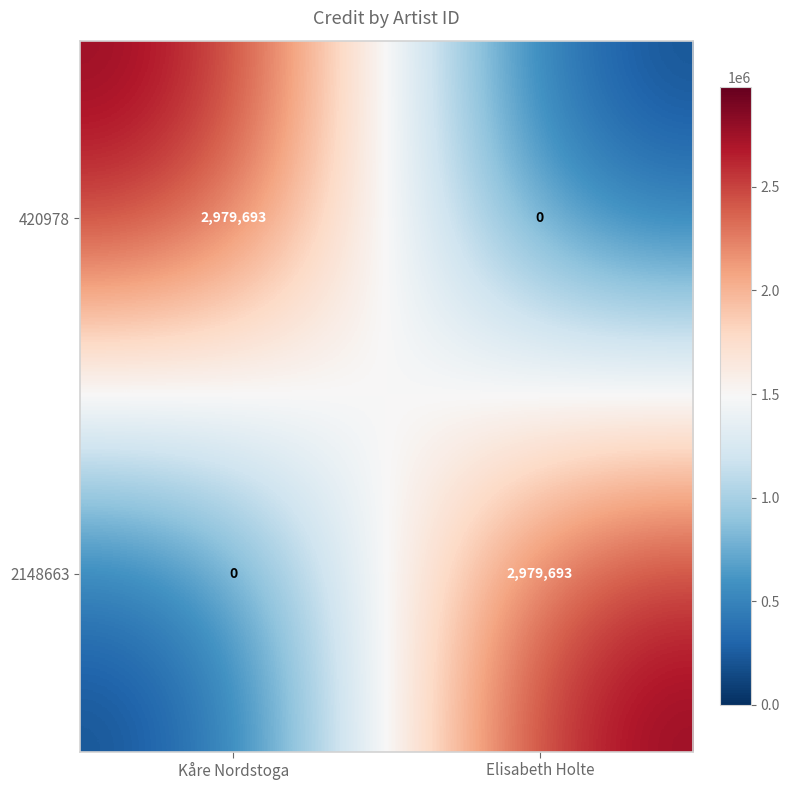

Rank the categories by 420978 value from highest to lowest.

Kåre Nordstoga, Elisabeth Holte